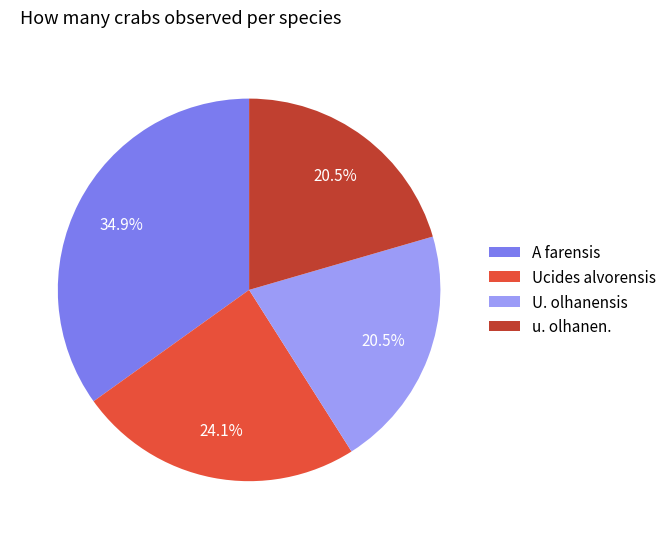

Which slice is the largest?

A farensis